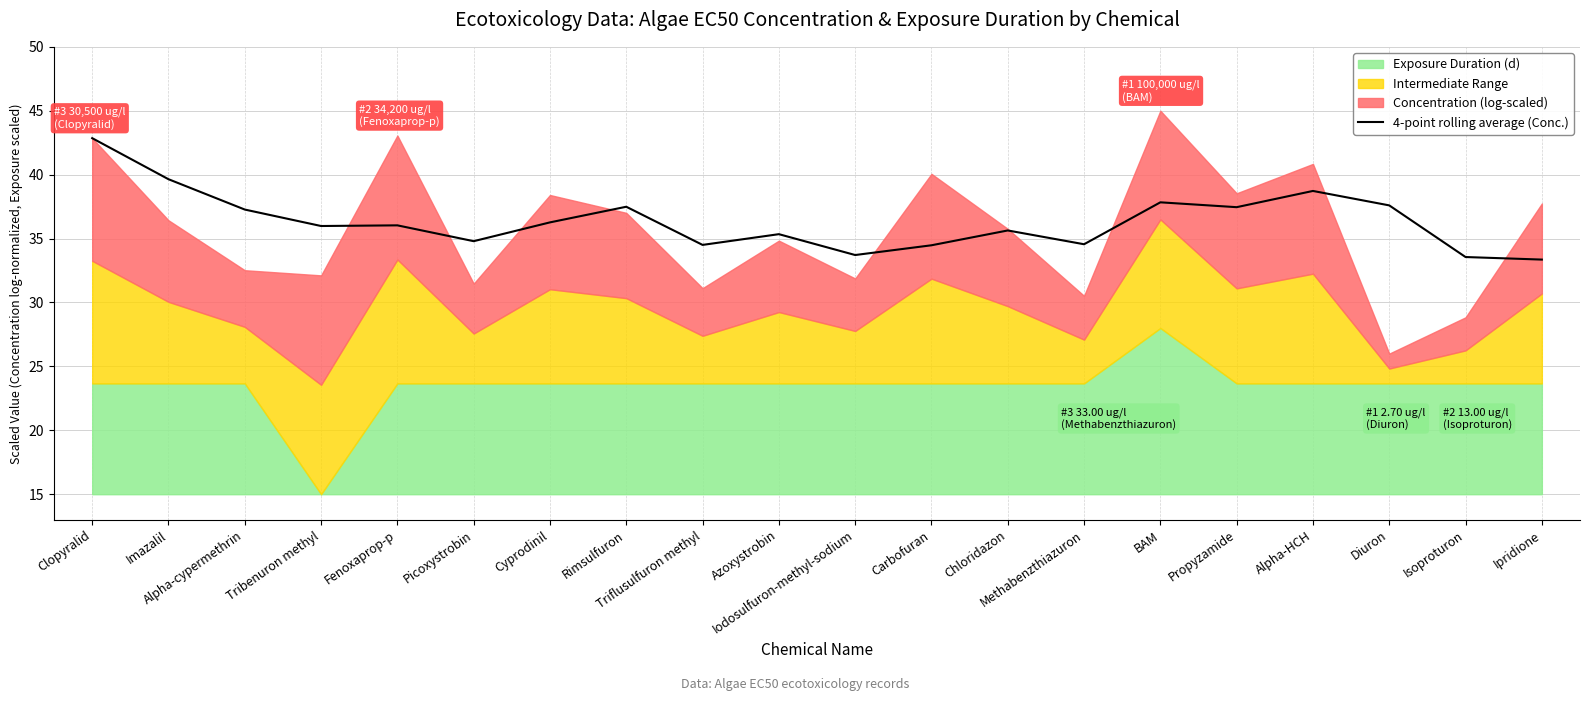

What is the difference between the maximum and minimum values?

9.5